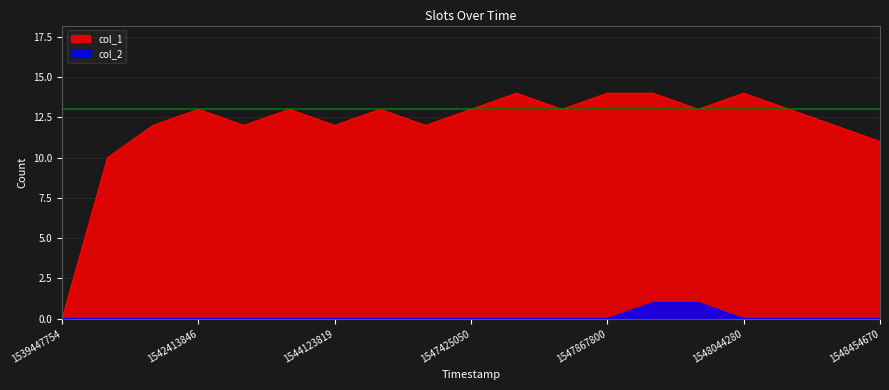

At which category does col_1 reach its first local valley?

1543450723